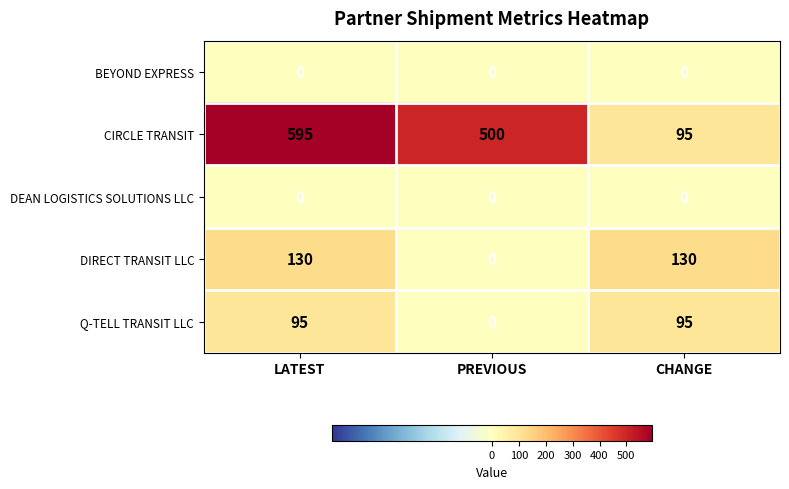

Which series has the largest range (max minus min)?

CIRCLE TRANSIT